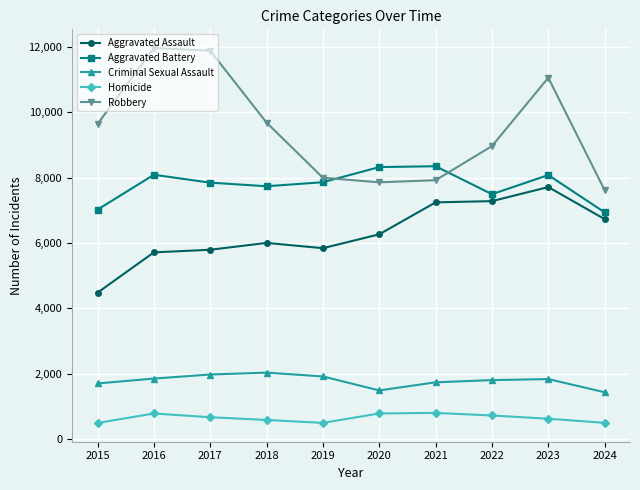

Is it true that Aggravated Battery equals 3853 at 2016?

False